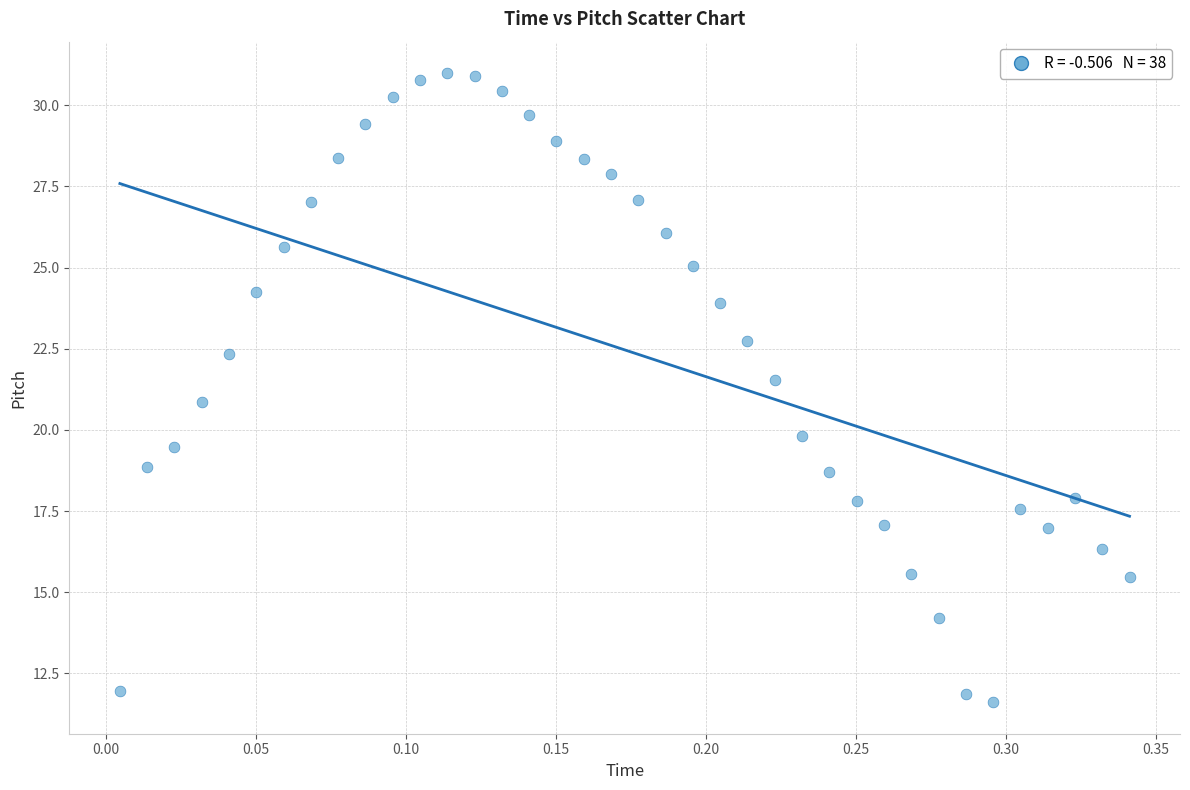

What is the range of Y values (max minus min)?

19.4